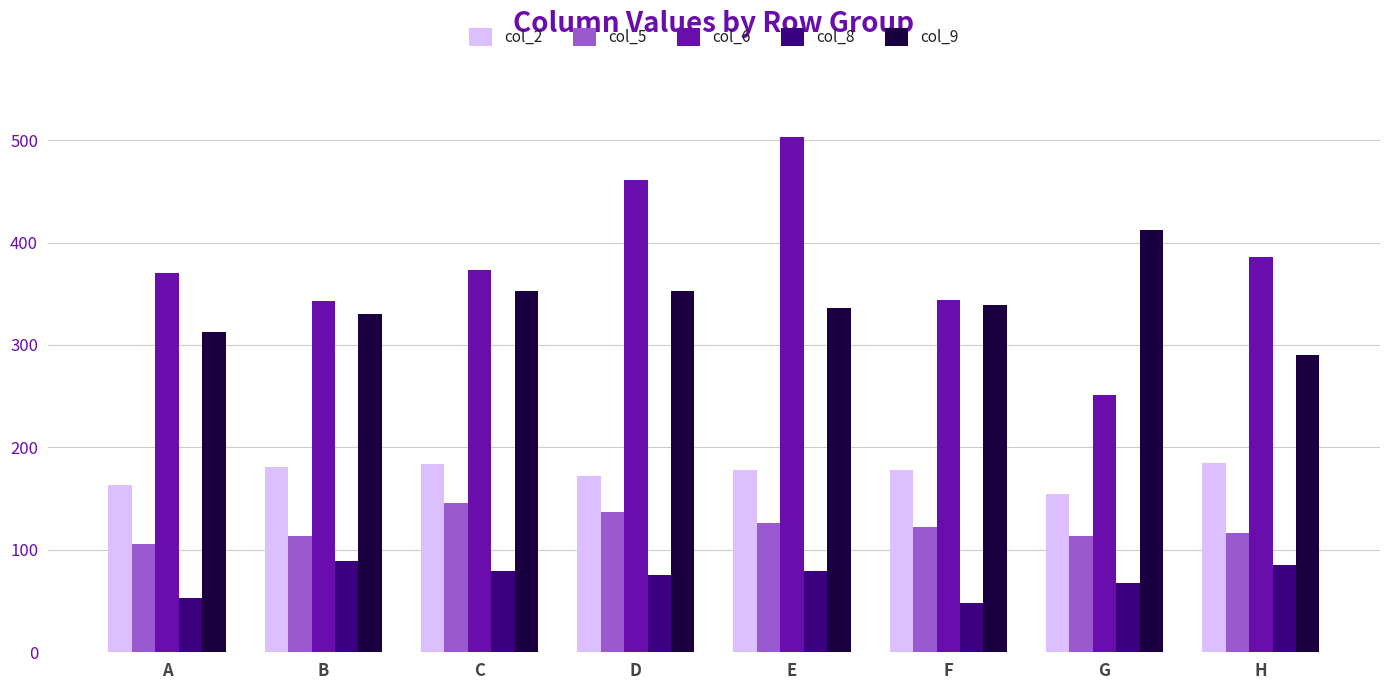

Which series has the largest total across all categories?

col_6